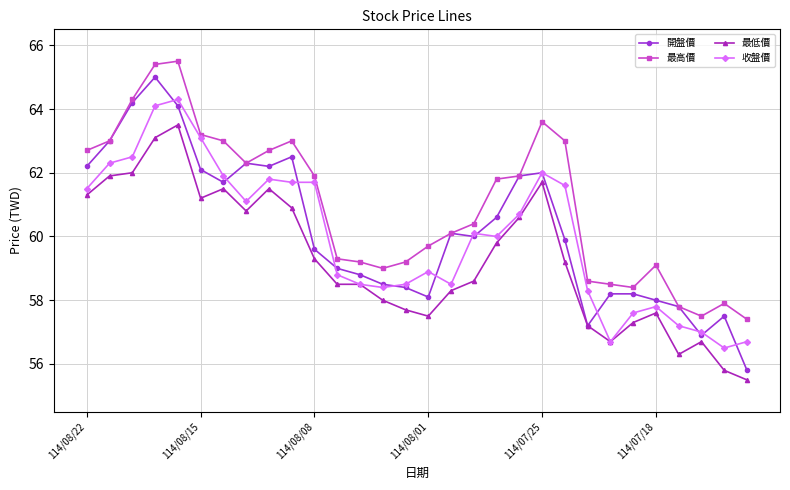

What is the value of the 最高價 point at the 26th from the left?

59.1